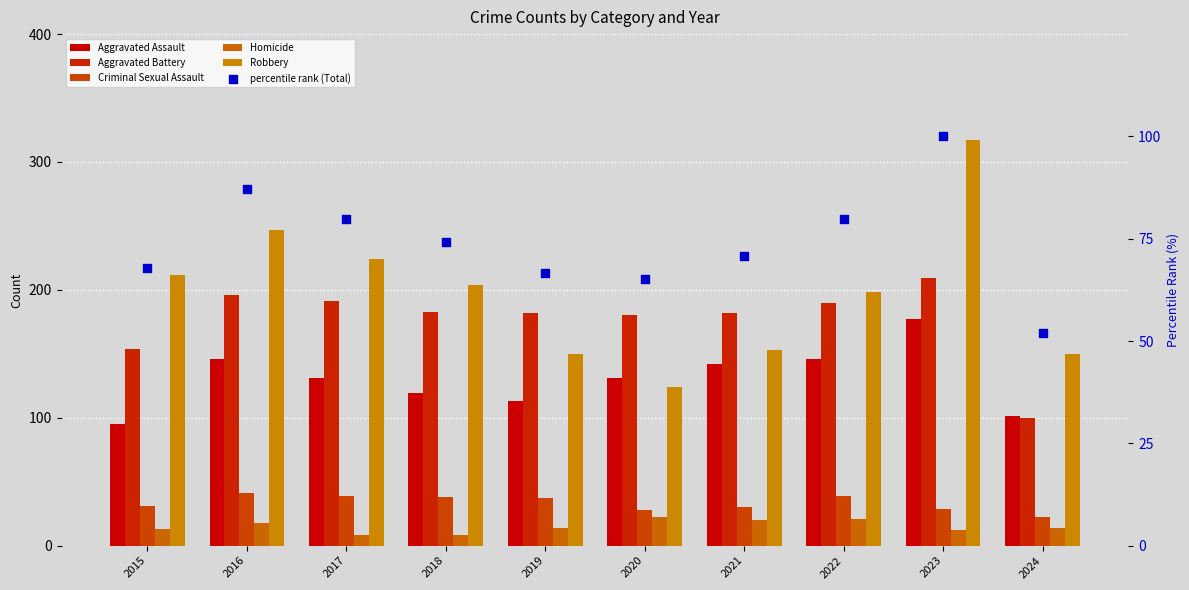

Which series reaches the maximum Y coordinate?

Robbery